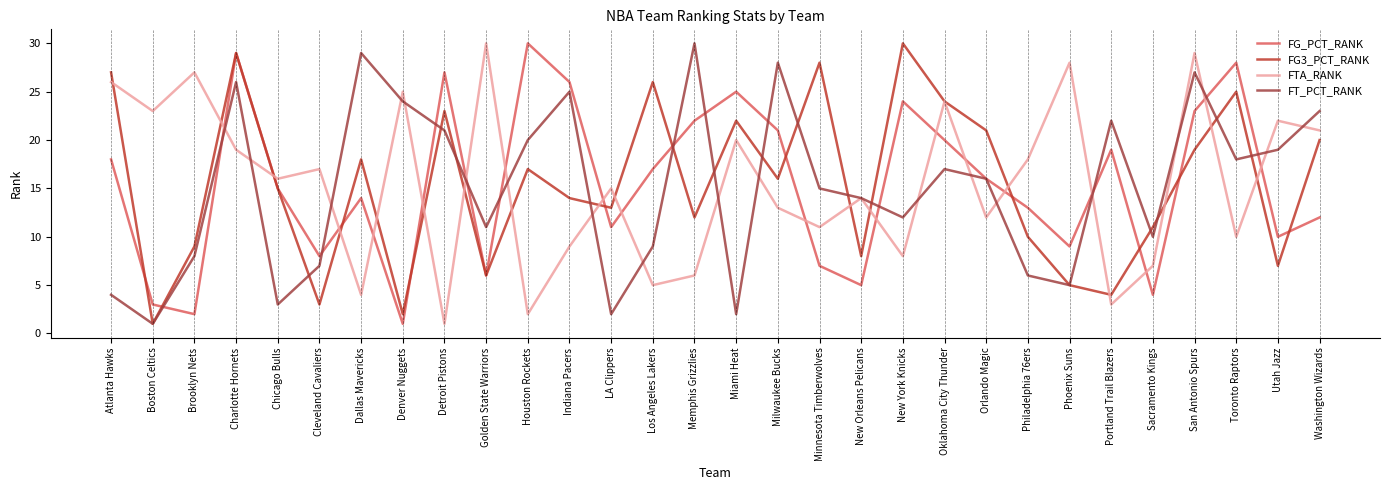

What is the smallest value displayed?

1